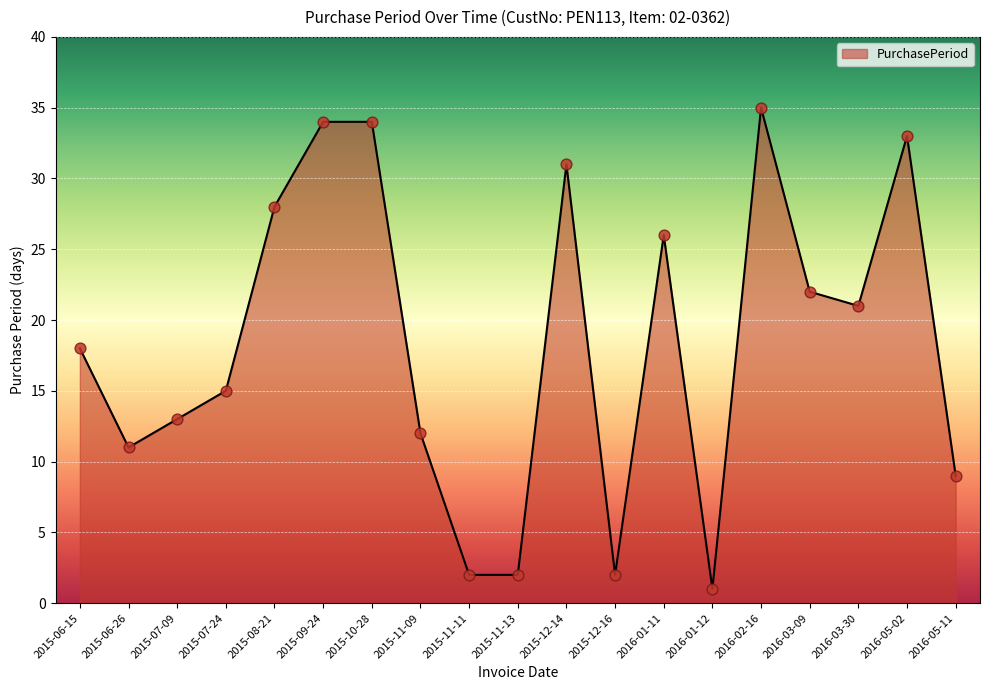

What is the ratio of the value at 2016-03-30 to the value at 2016-05-11?

2.3